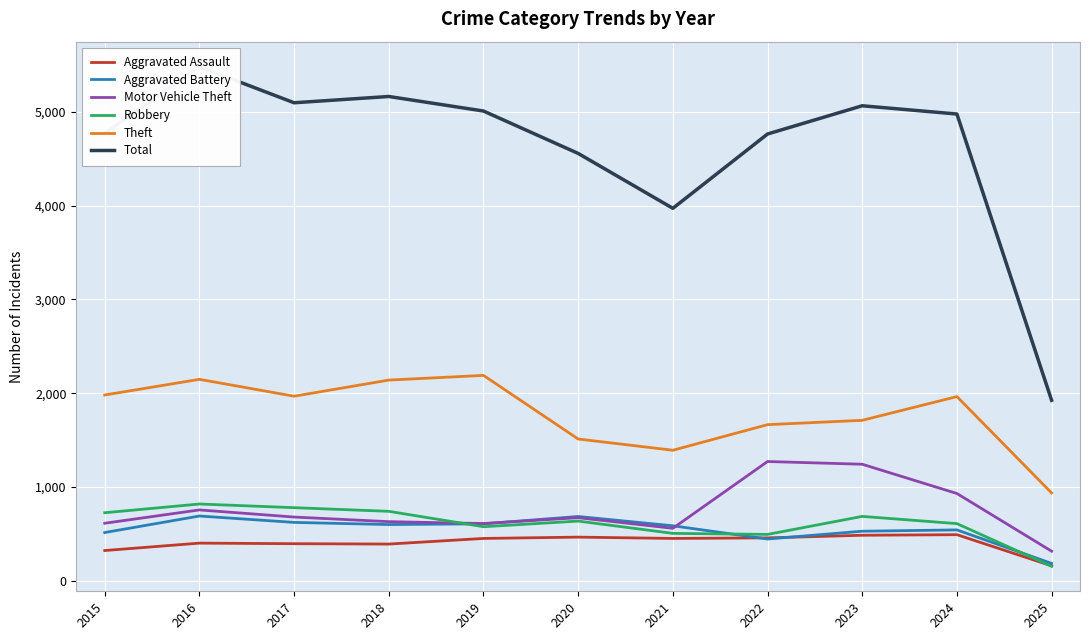

What is the sum of all Aggravated Assault values?

4479